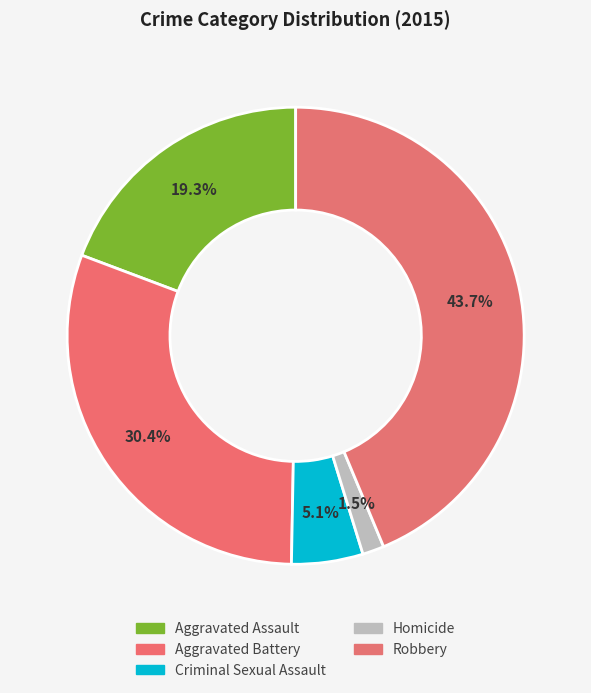

Which has a higher value, Aggravated Assault or Criminal Sexual Assault?

Aggravated Assault